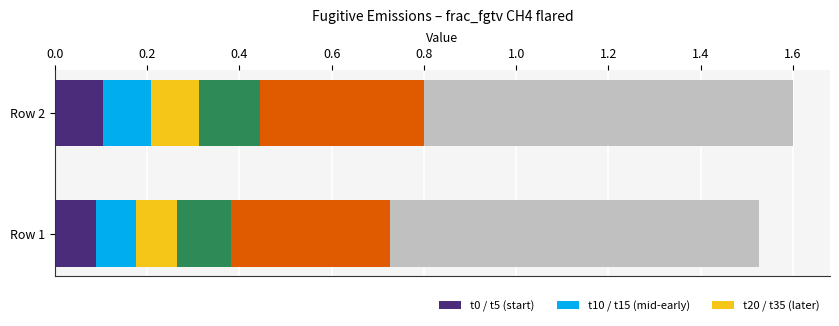

What is the total value across all series at Row 1?

1.5